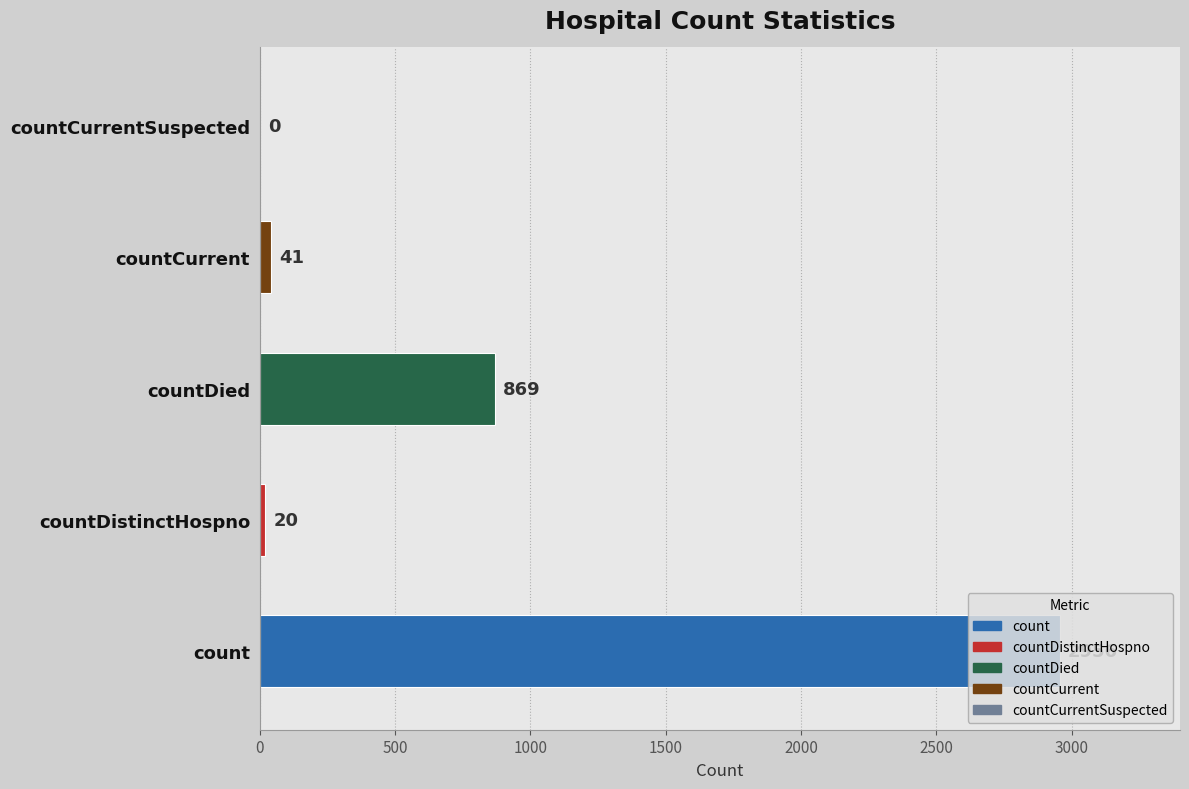

Is it true that the value at countDied is 1286?

False